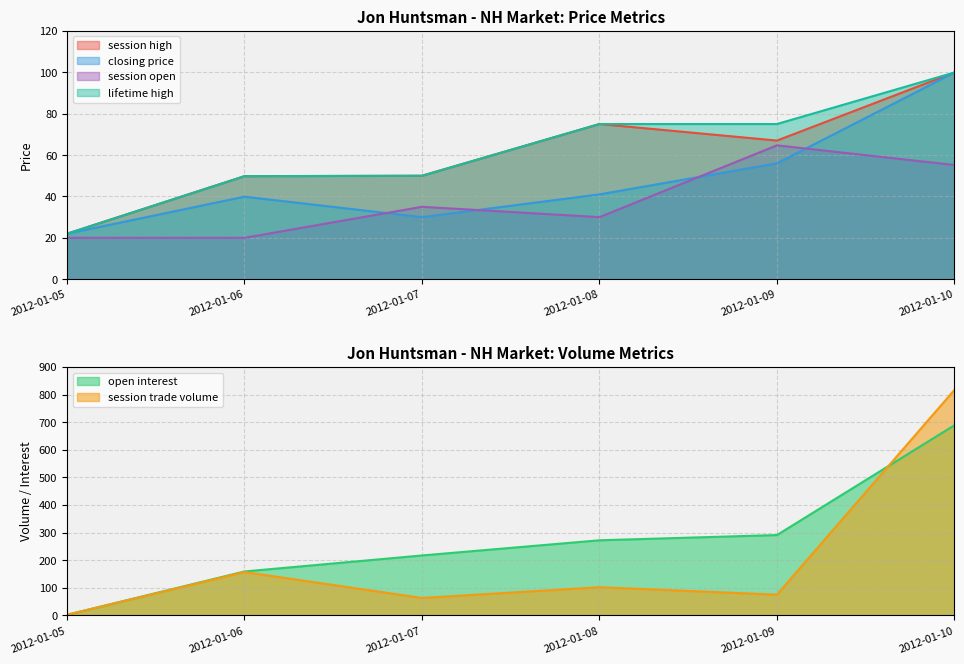

What is the difference between the maximum and minimum values in the session open series?

44.7